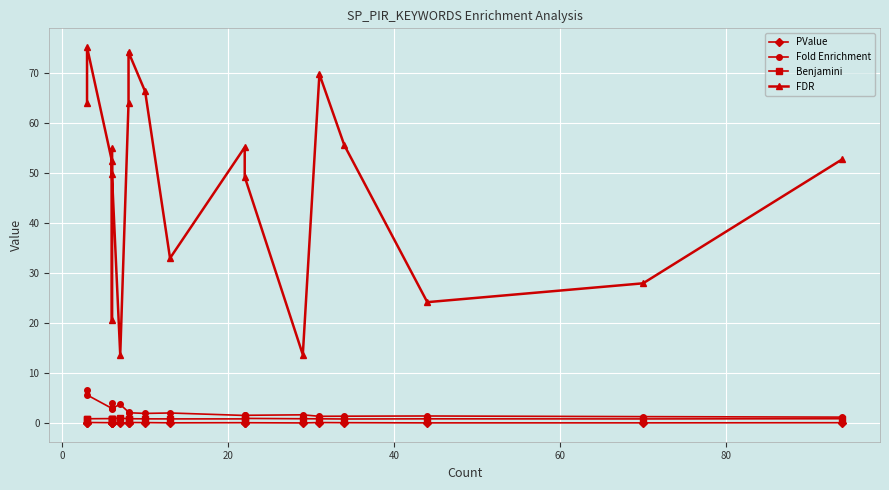

True or false: Fold Enrichment and PValue cross at least once.

False